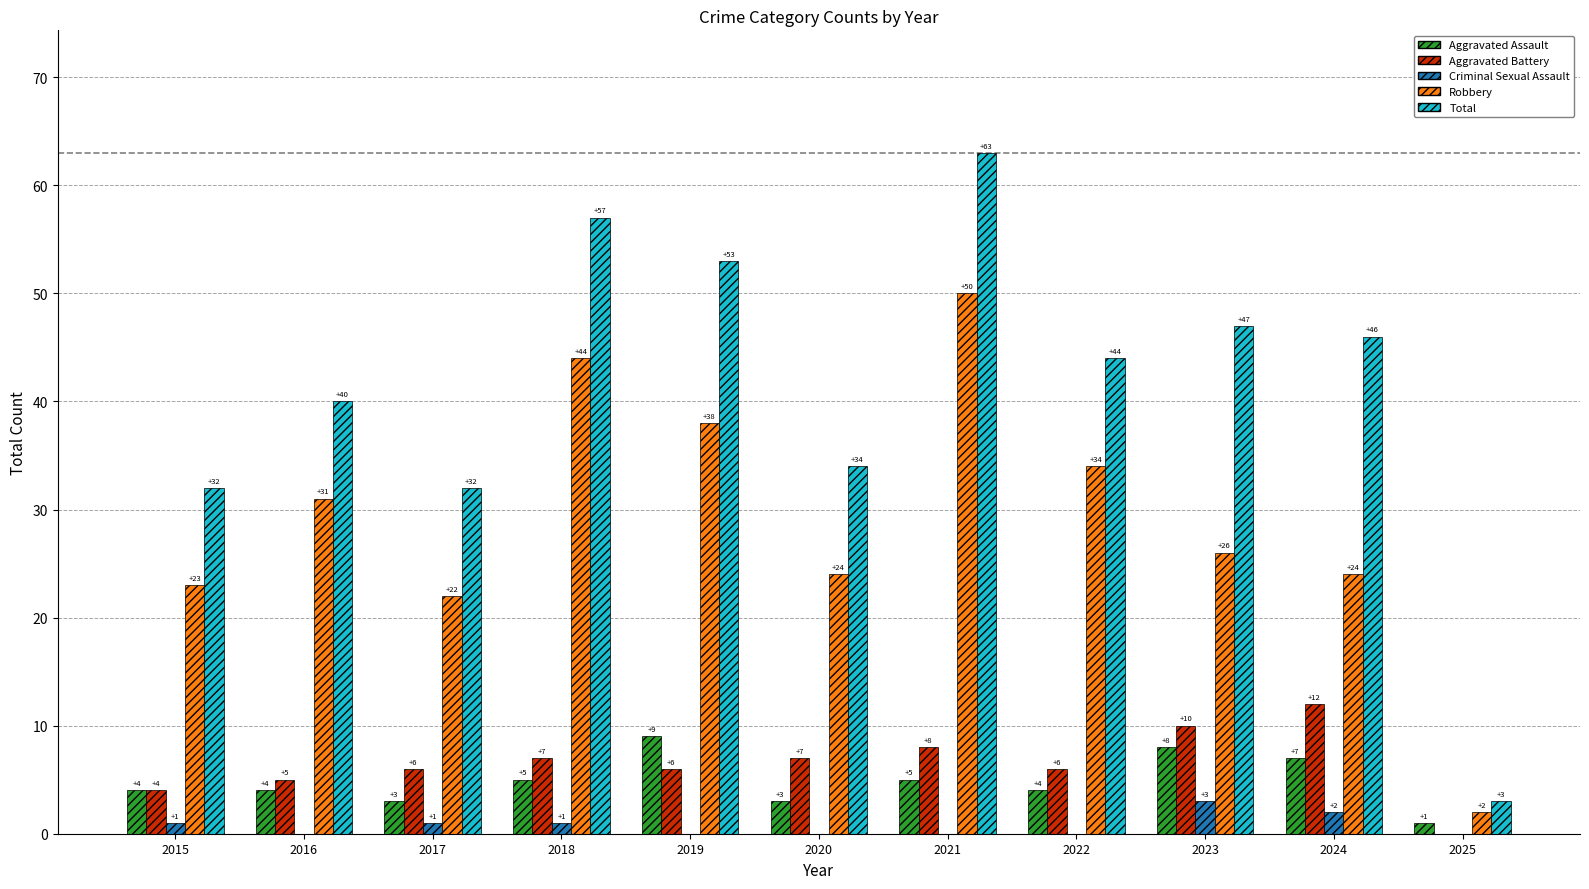

Reading left to right, extract all data points from this chart.

Aggravated Assault: 4	4	3	5	9	3	5	4	8	7	1
Aggravated Battery: 4	5	6	7	6	7	8	6	10	12	0
Criminal Sexual Assault: 1	0	1	1	0	0	0	0	3	2	0
Robbery: 23	31	22	44	38	24	50	34	26	24	2
Total: 32	40	32	57	53	34	63	44	47	46	3